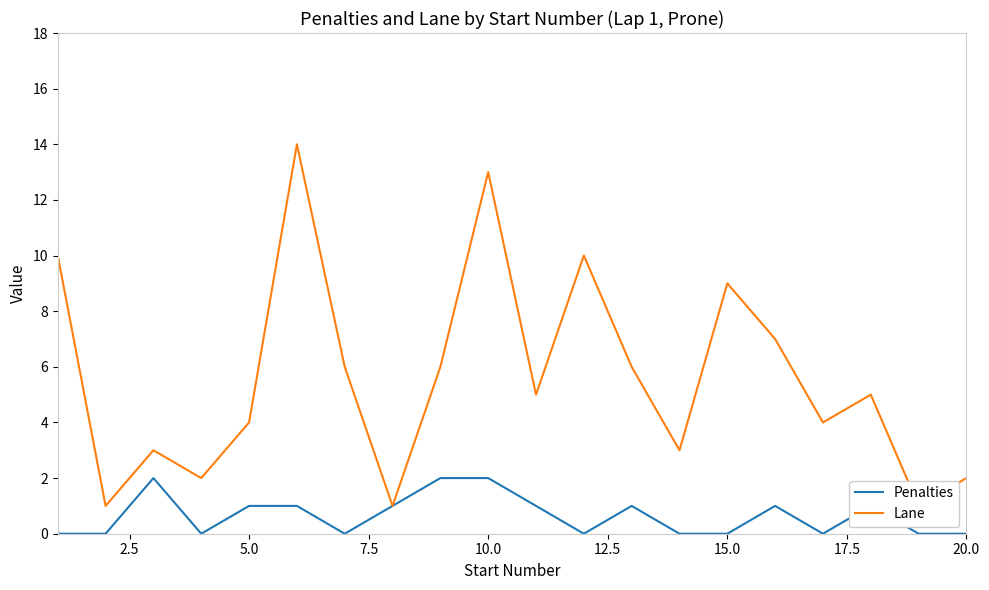

How many positive values does the Penalties series have?

10